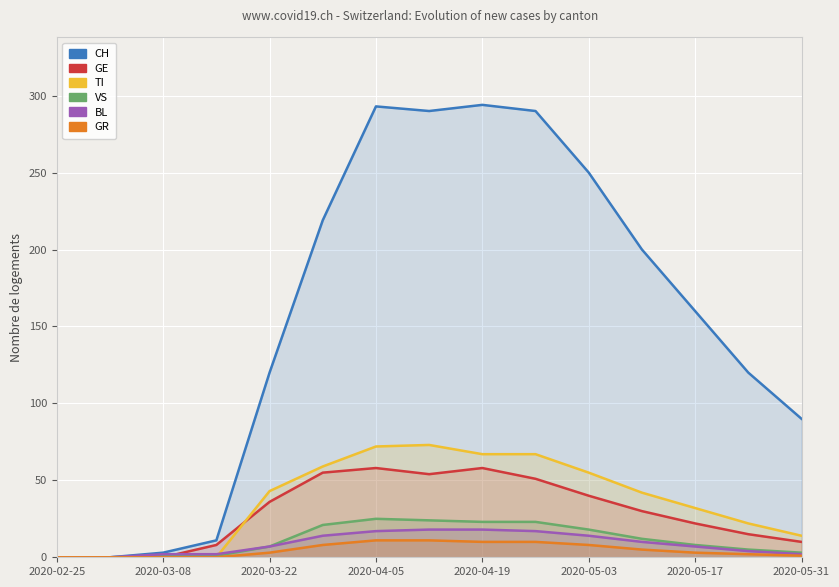

After their last crossing, which series has the higher values: TI or GE?

TI